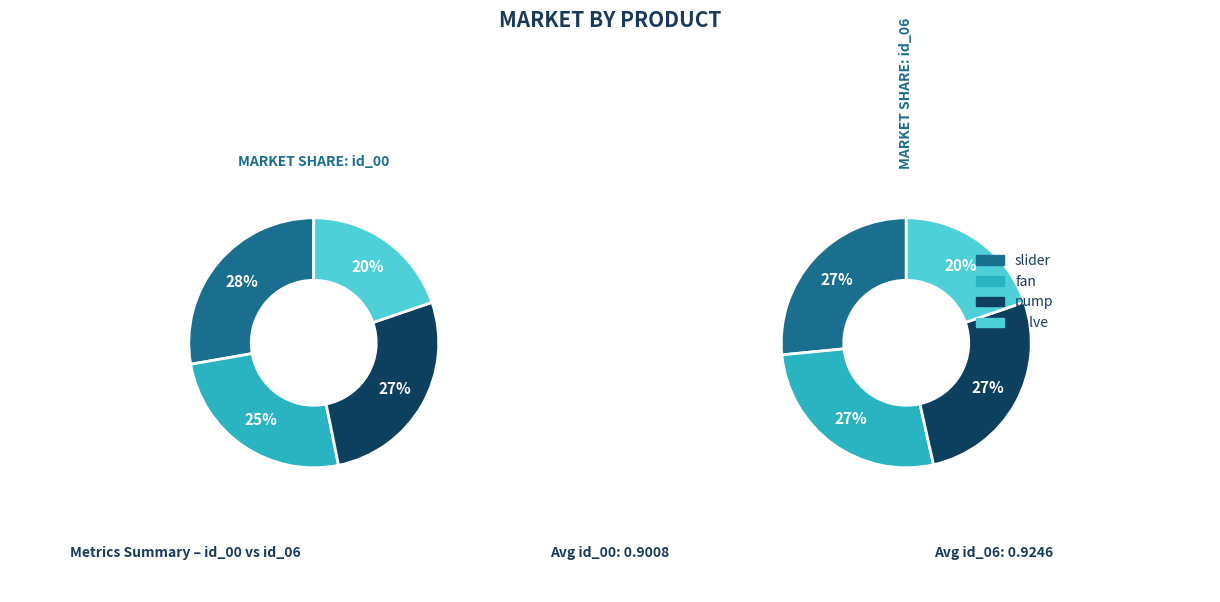

Which slice is the smallest?

valve